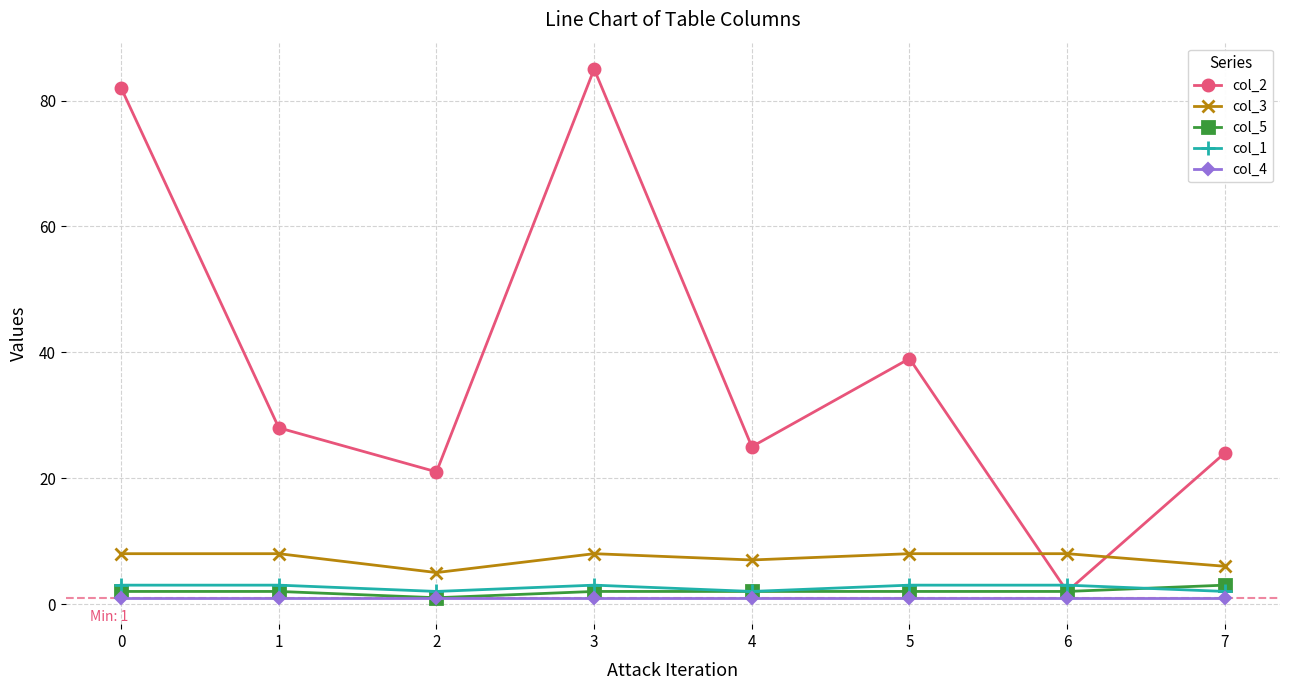

Is the value of col_3 at 5 greater than the value of col_1 at 3?

Yes